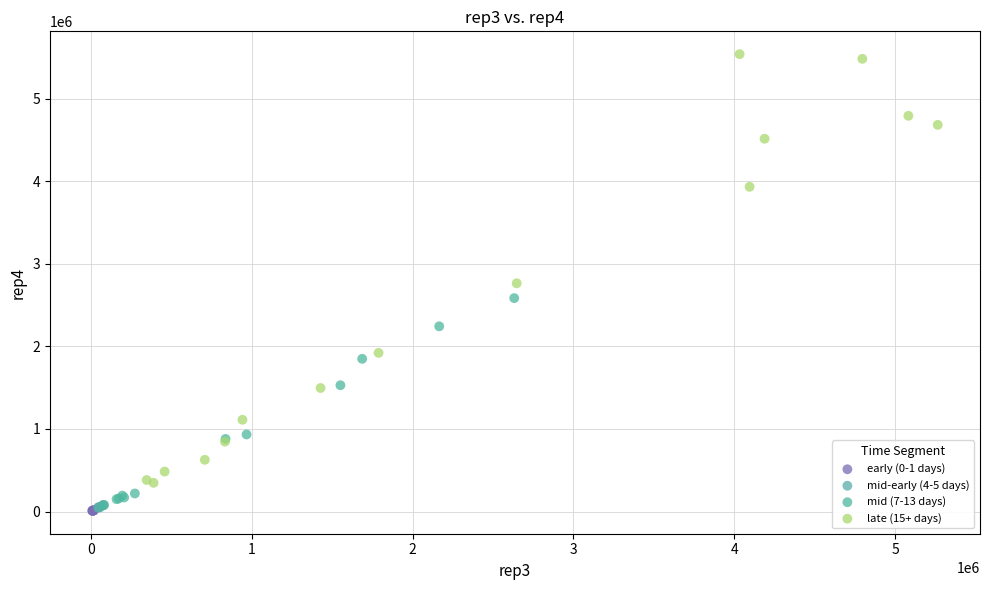

Which series has the largest Y range (max minus min)?

late (15+ days)